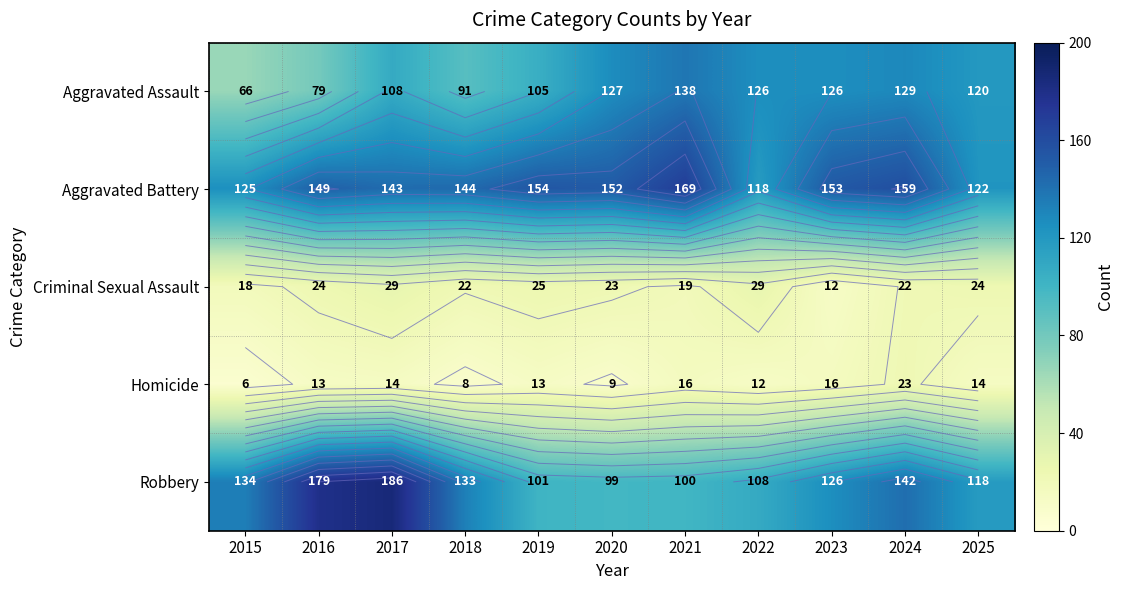

What is the greatest value displayed?

186